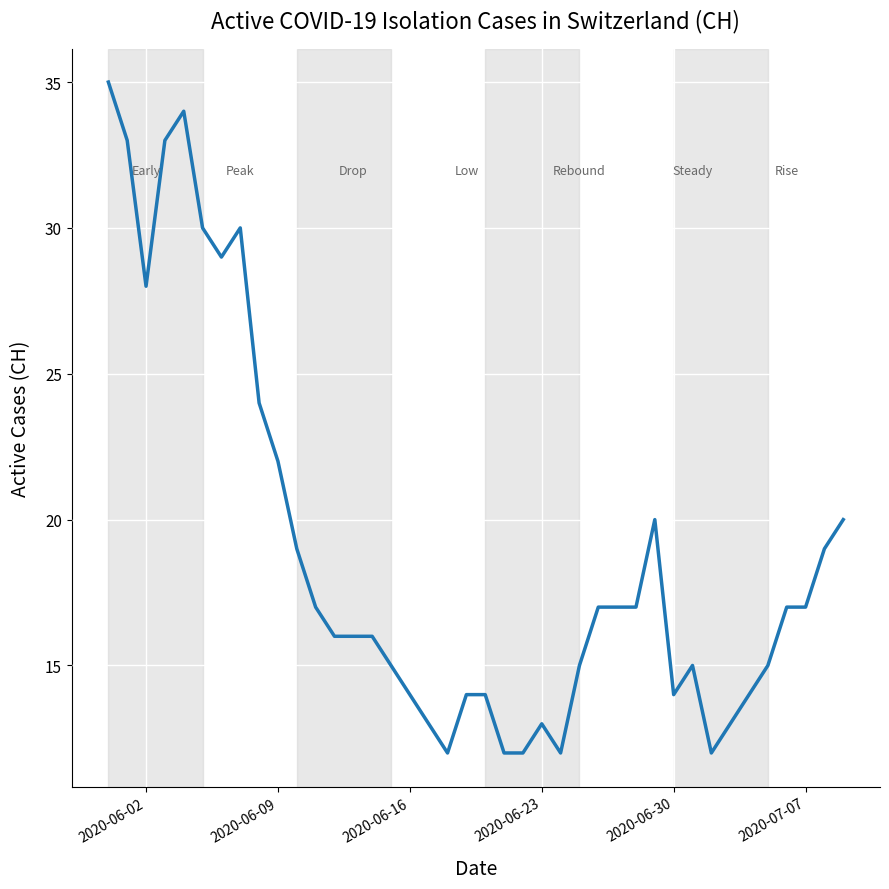

How many lines are shown in the chart?

1